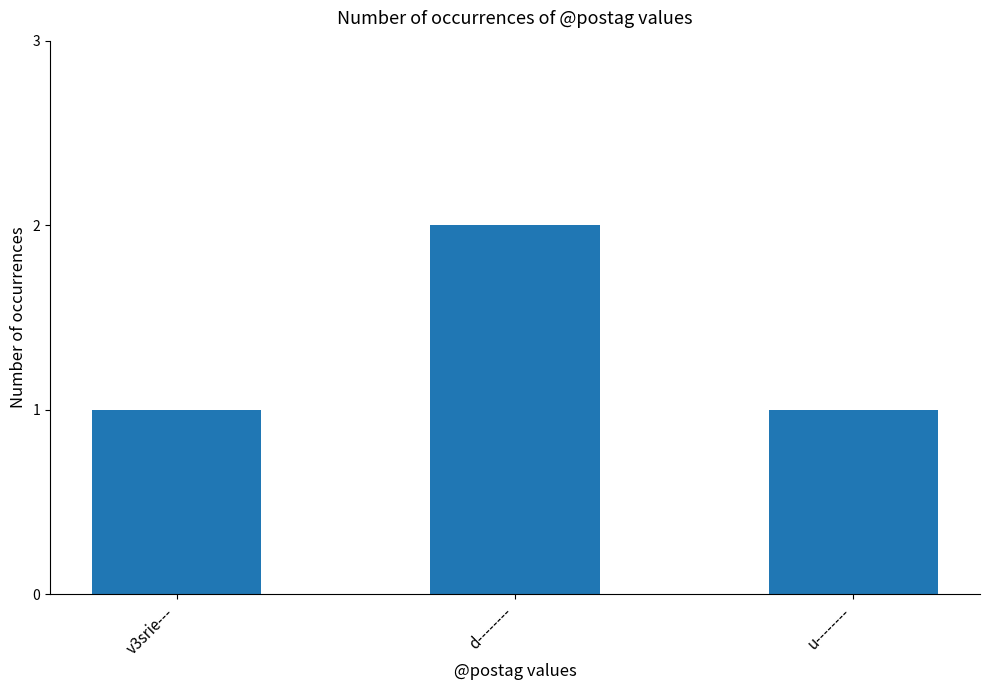

Is it true that the value at d-------- is 3?

False